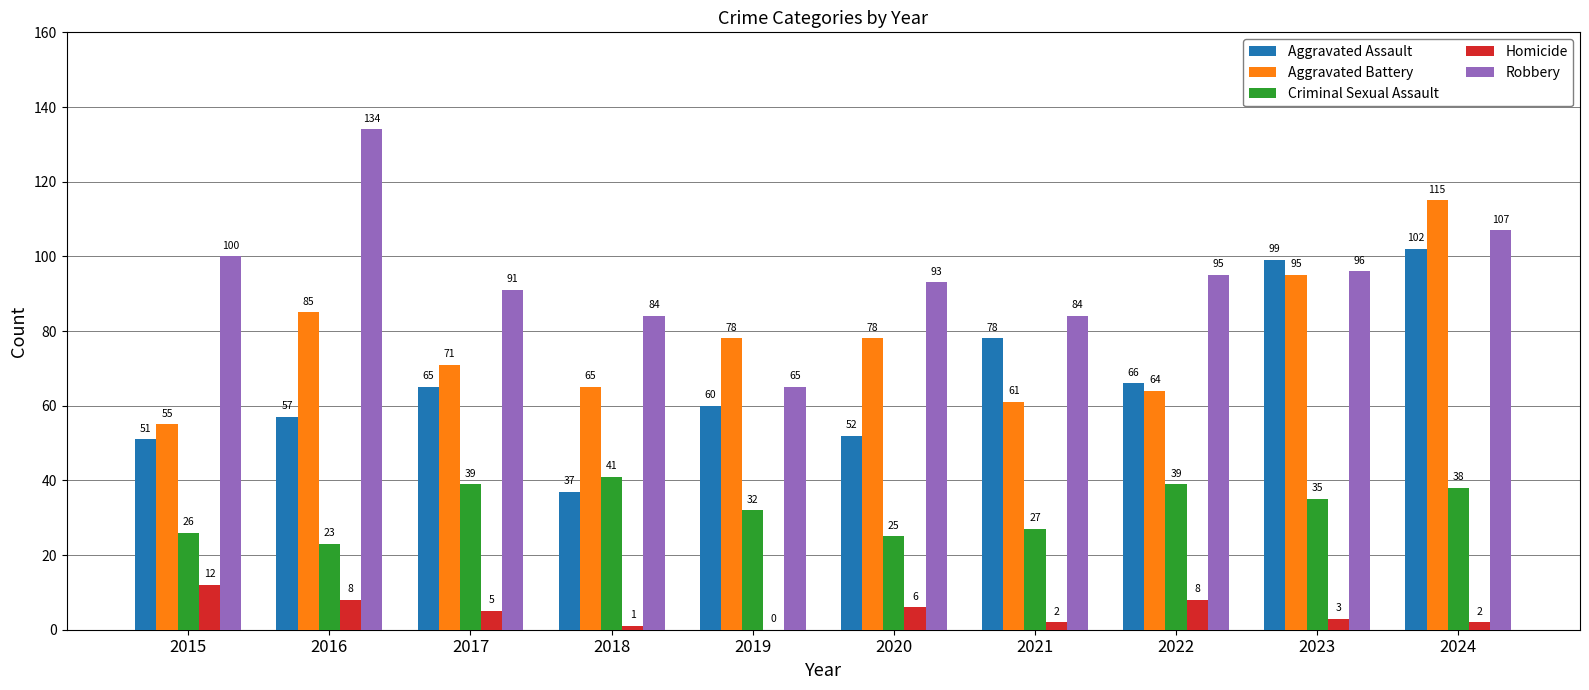

How many groups of bars are there?

10